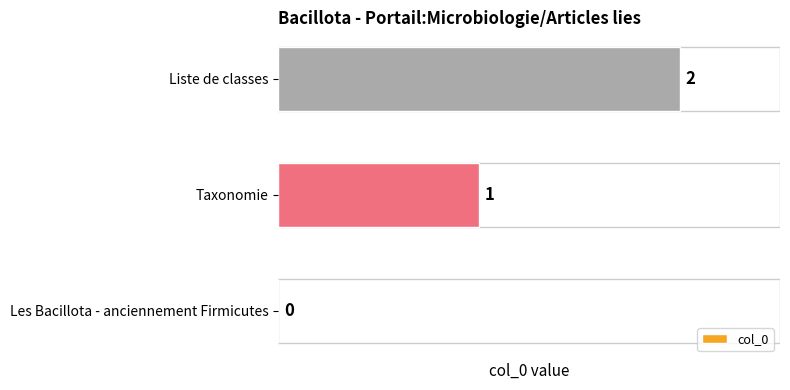

At which label is the value closest to 1?

Taxonomie